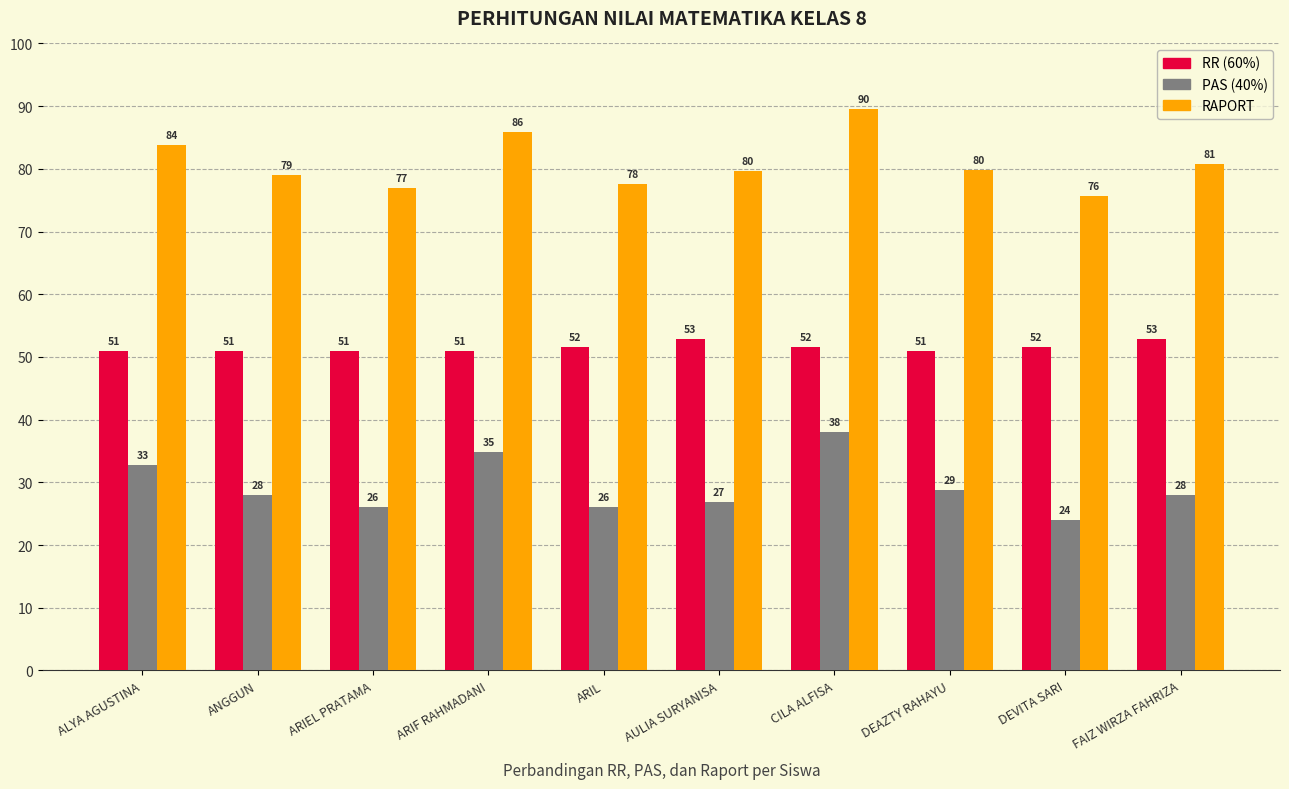

At ANGGUN, list the series in order from smallest to largest.

PAS (40%), RR (60%), RAPORT